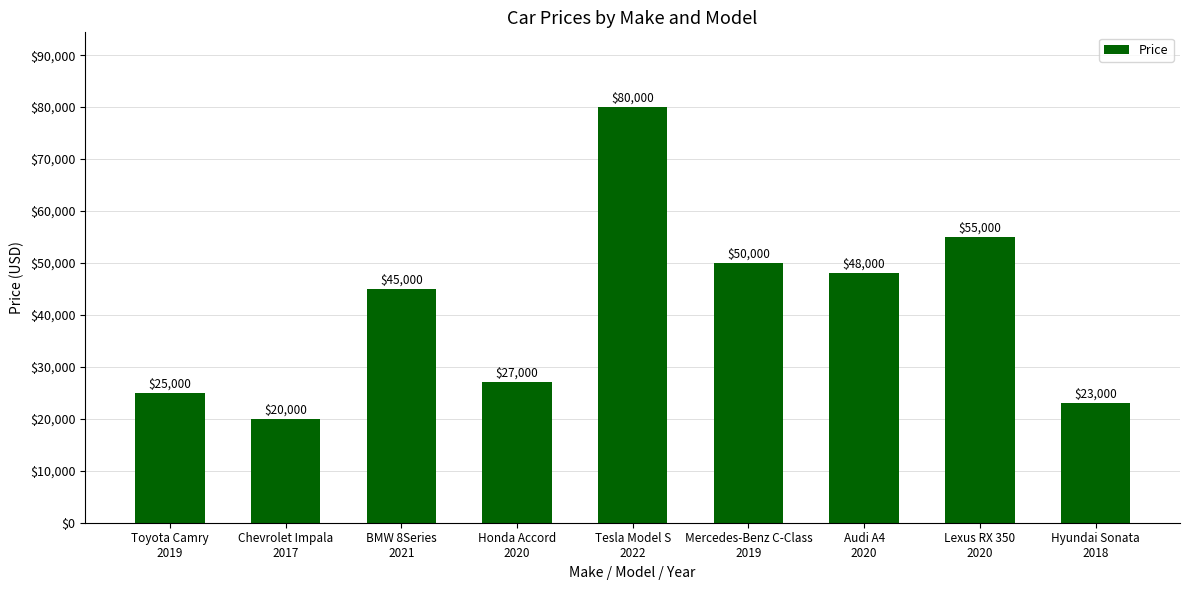

Reading right to left, what are all the values shown in this chart?

23000	55000	48000	50000	80000	27000	45000	20000	25000